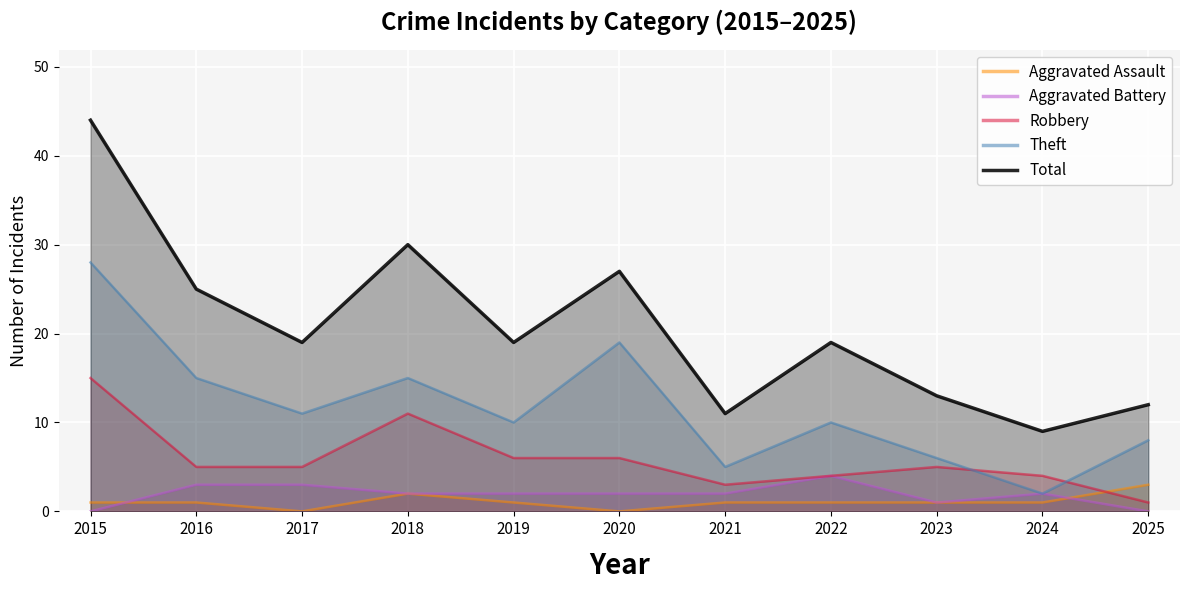

What is the value of the Robbery point at the 5th from the left?

6